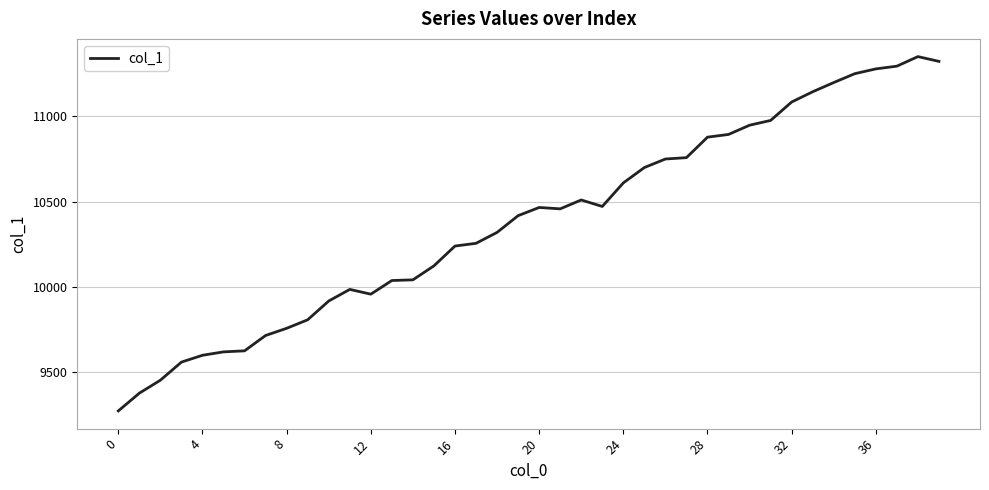

What is the maximum value shown in the chart?

11349